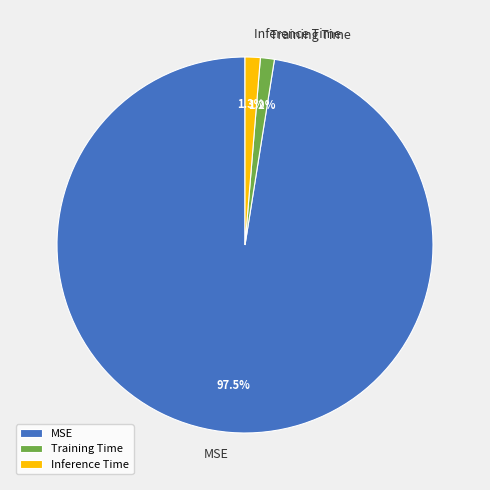

To the nearest percent, what is the combined percentage of MSE and Training Time?

99%